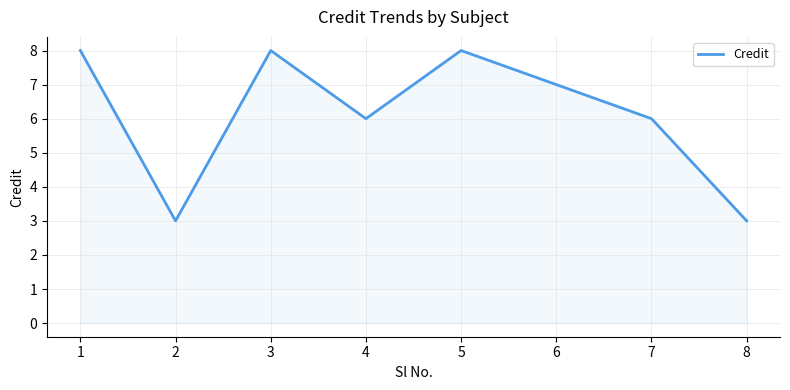

True or false: the data shows 3 at 2.

True